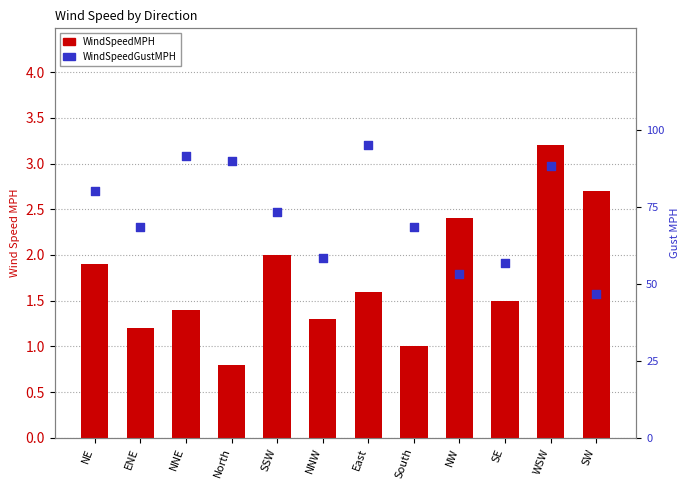

At how many categories does at least one series exceed 3?

11